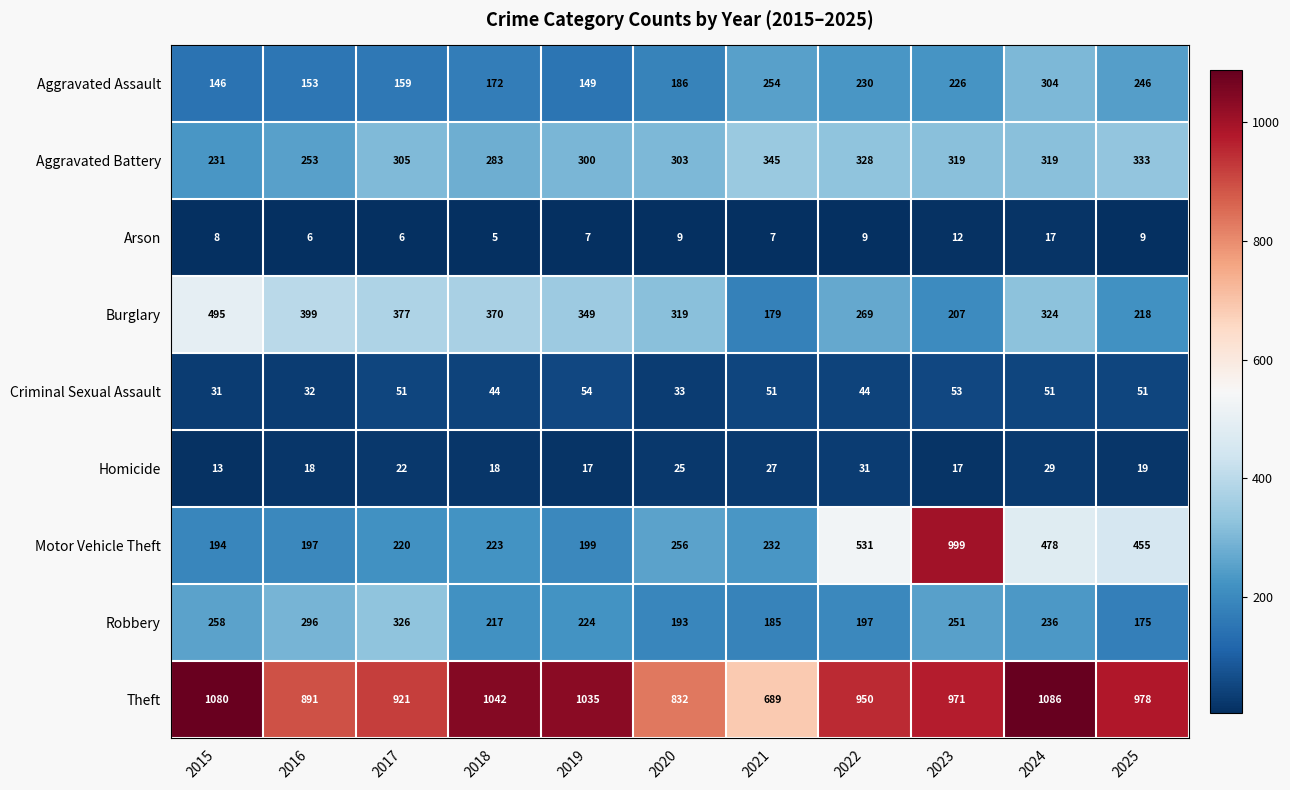

What is the smallest value displayed?

5